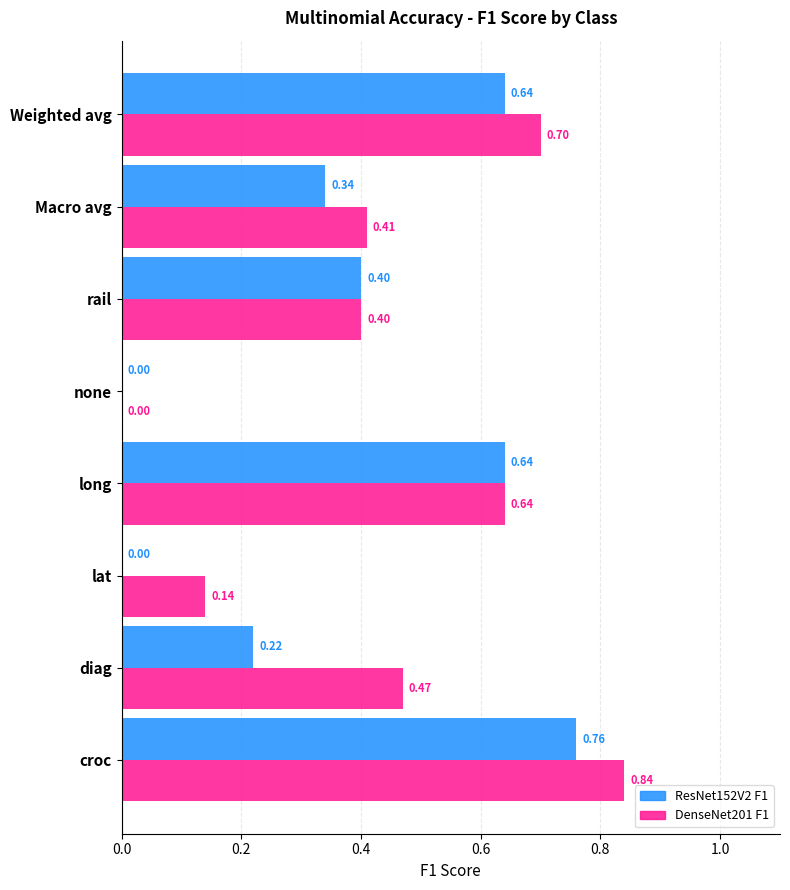

Reading left to right, transcribe all the data shown in this chart.

ResNet152V2 F1: croc=0.8	diag=0.2	lat=0.0	long=0.6	none=0.0	rail=0.4	Macro avg=0.3	Weighted avg=0.6
DenseNet201 F1: croc=0.8	diag=0.5	lat=0.1	long=0.6	none=0.0	rail=0.4	Macro avg=0.4	Weighted avg=0.7